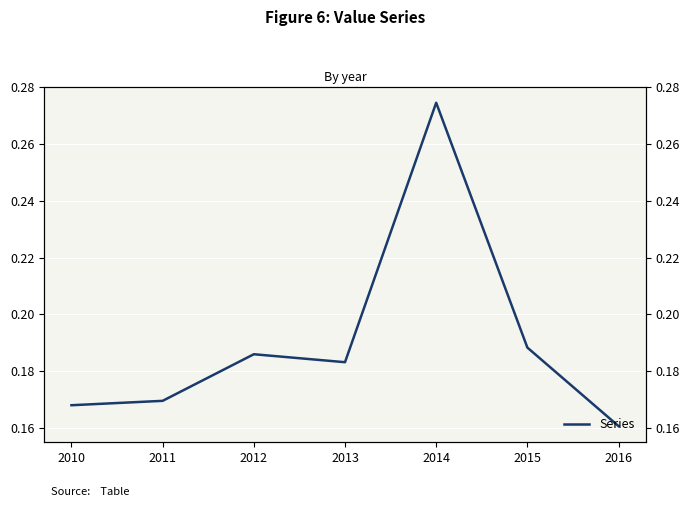

Between 2011 and 2016, which is larger?

2011